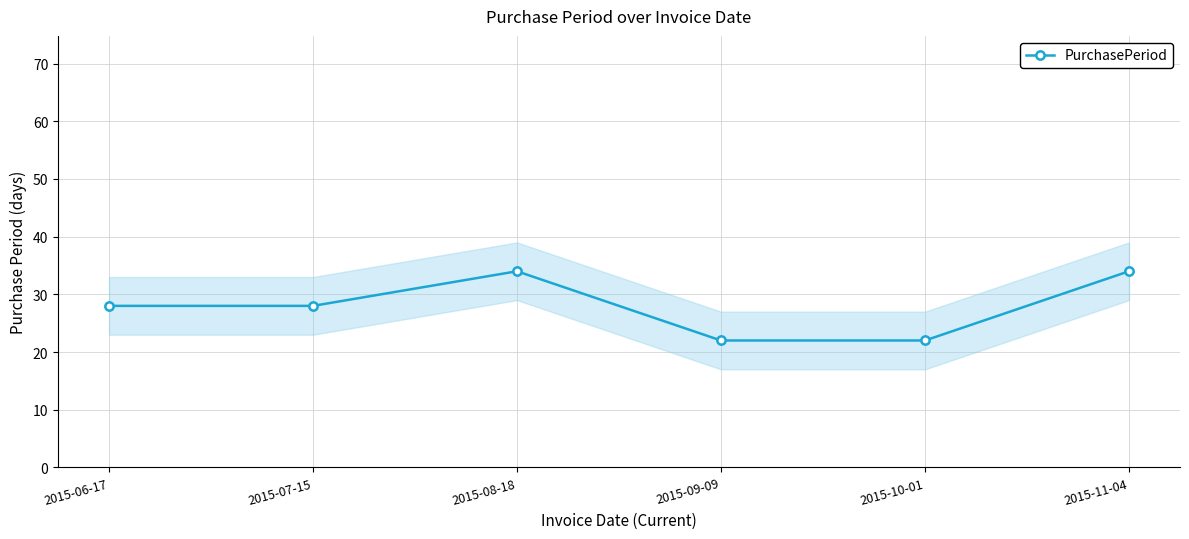

The value at 2015-08-18 is 12. True or false?

False